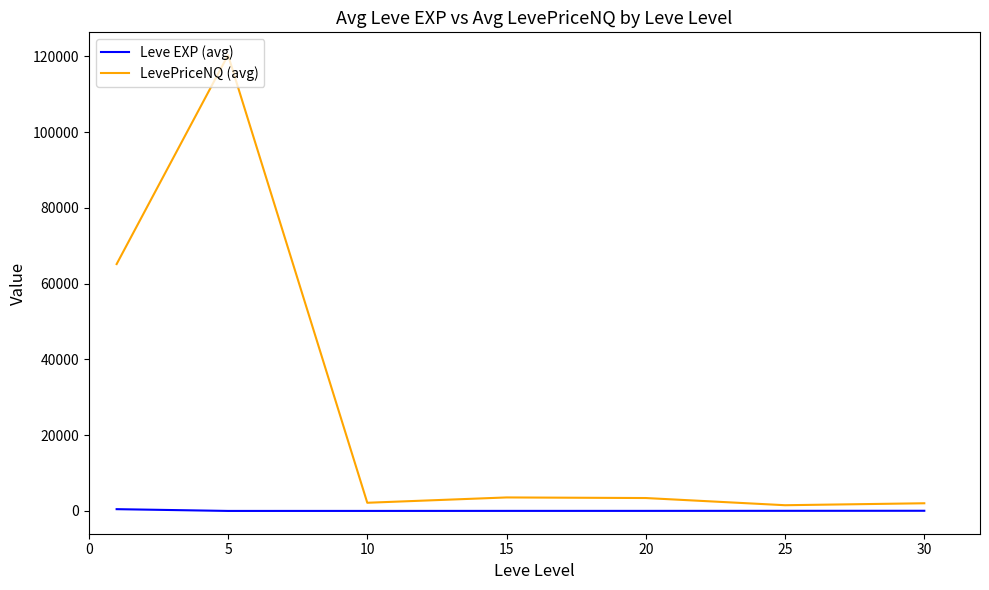

What is the highest value of the Leve EXP (avg) series?

468.5